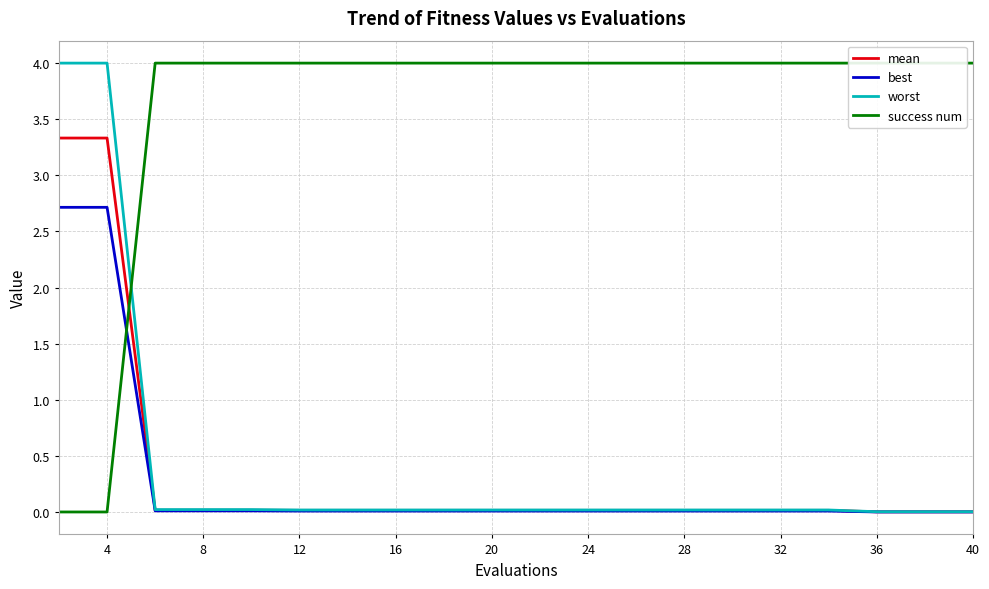

Does the chart have visible grid lines?

Yes